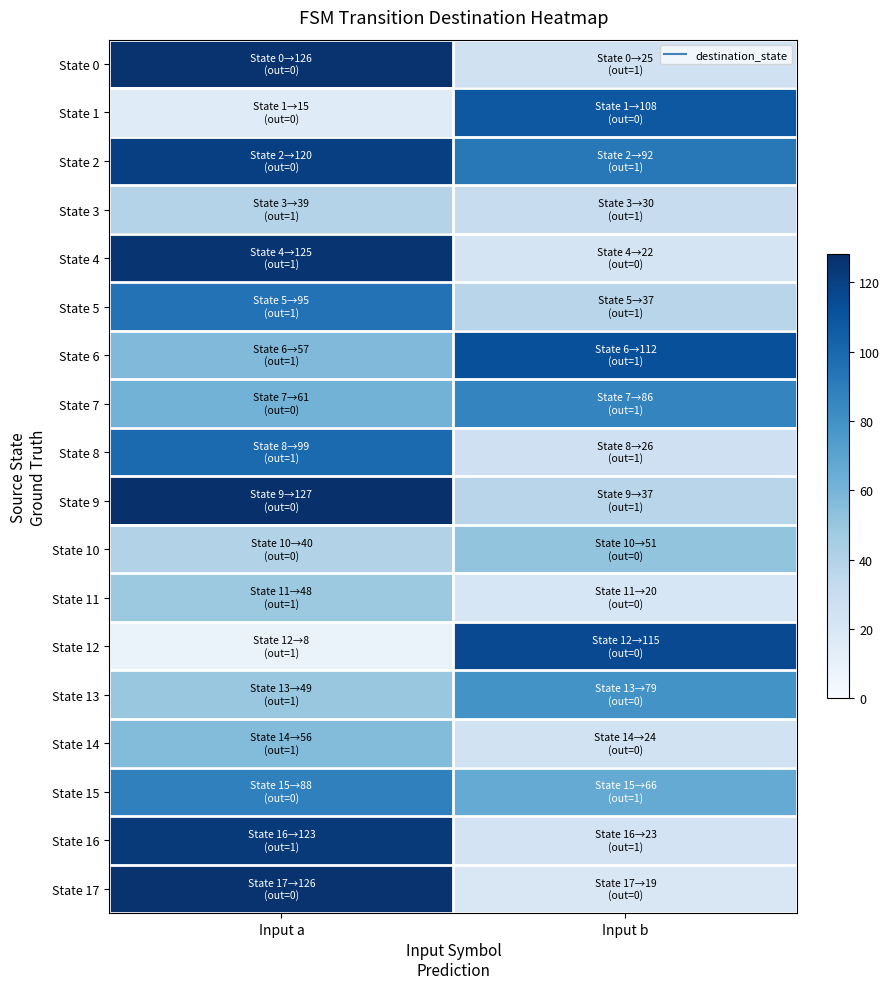

Which category has the lowest value across all series?

Input a